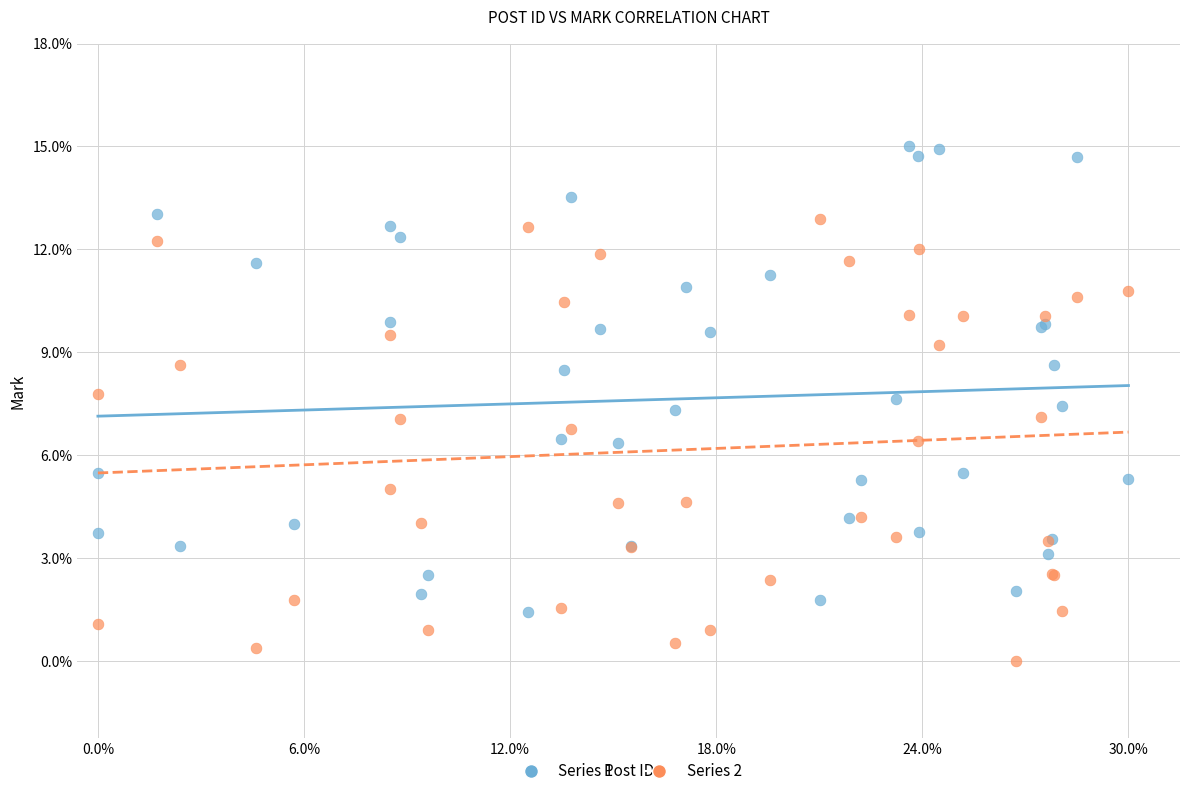

What are all the series names shown in the legend?

Series 1, Series 2